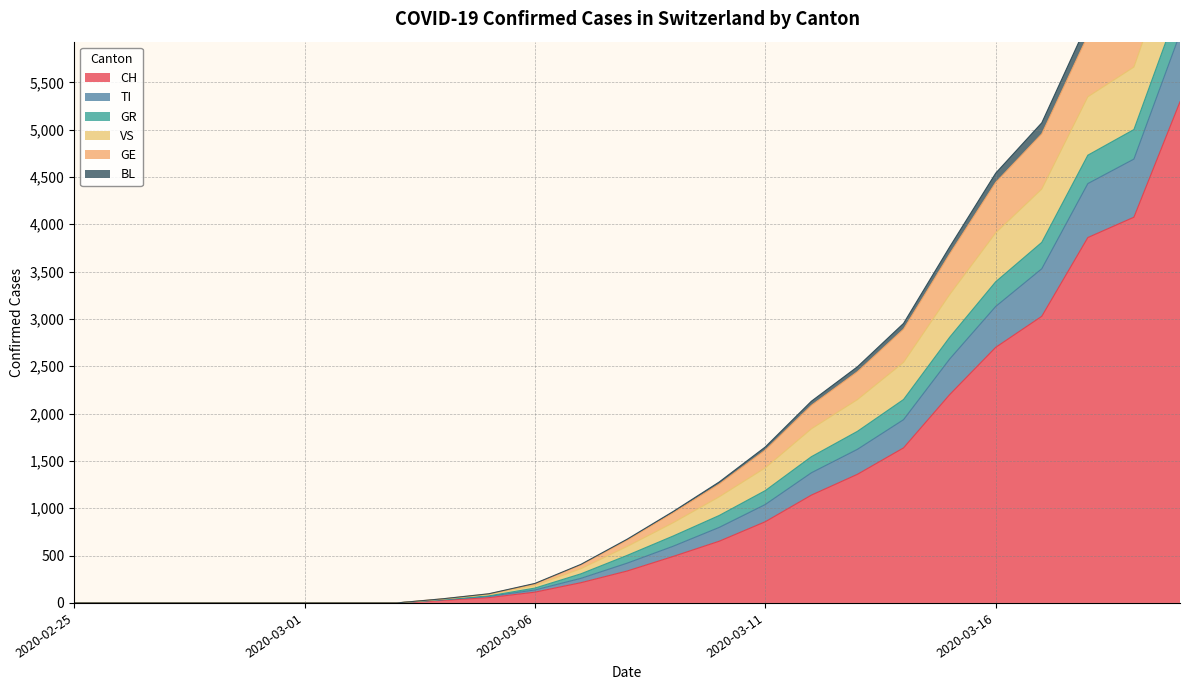

At which label does CH reach its peak?

2020-03-20